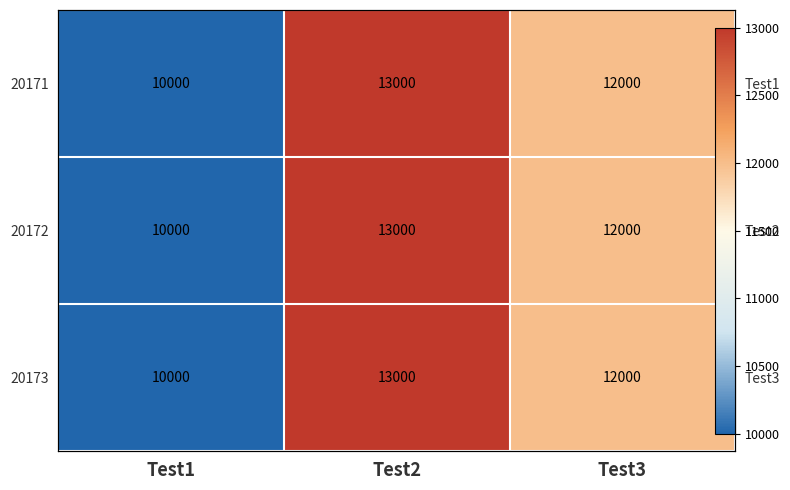

Where does the 20171 series first go above 12000?

Test2